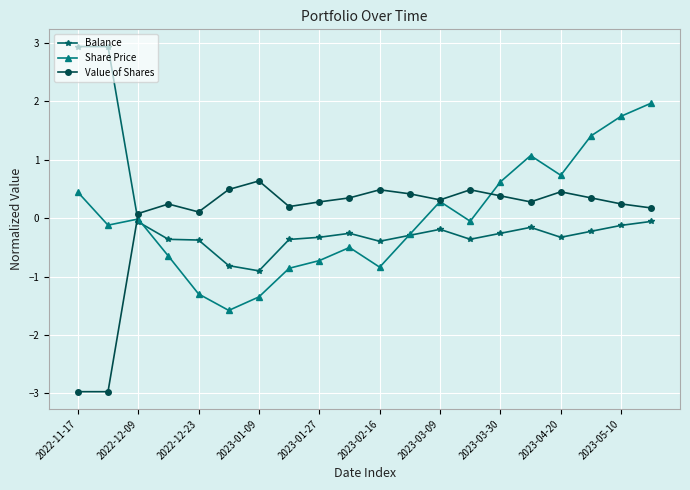

What is the value of the Balance point at the 8th from the left?

-0.4